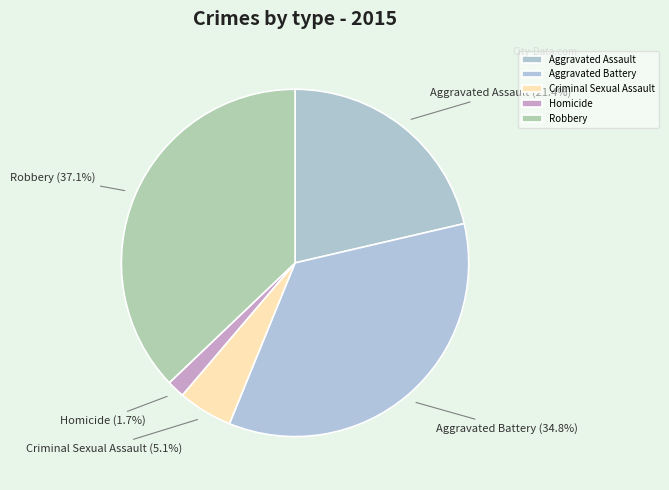

To the nearest percent, what is the difference between the largest and smallest slice percentages?

35%